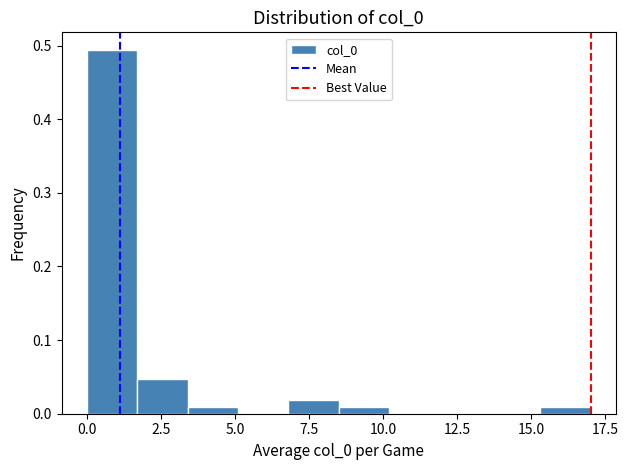

Around what value on the x-axis is the tallest bar? Give the approximate position of its centre, as read against the axis.

1.0